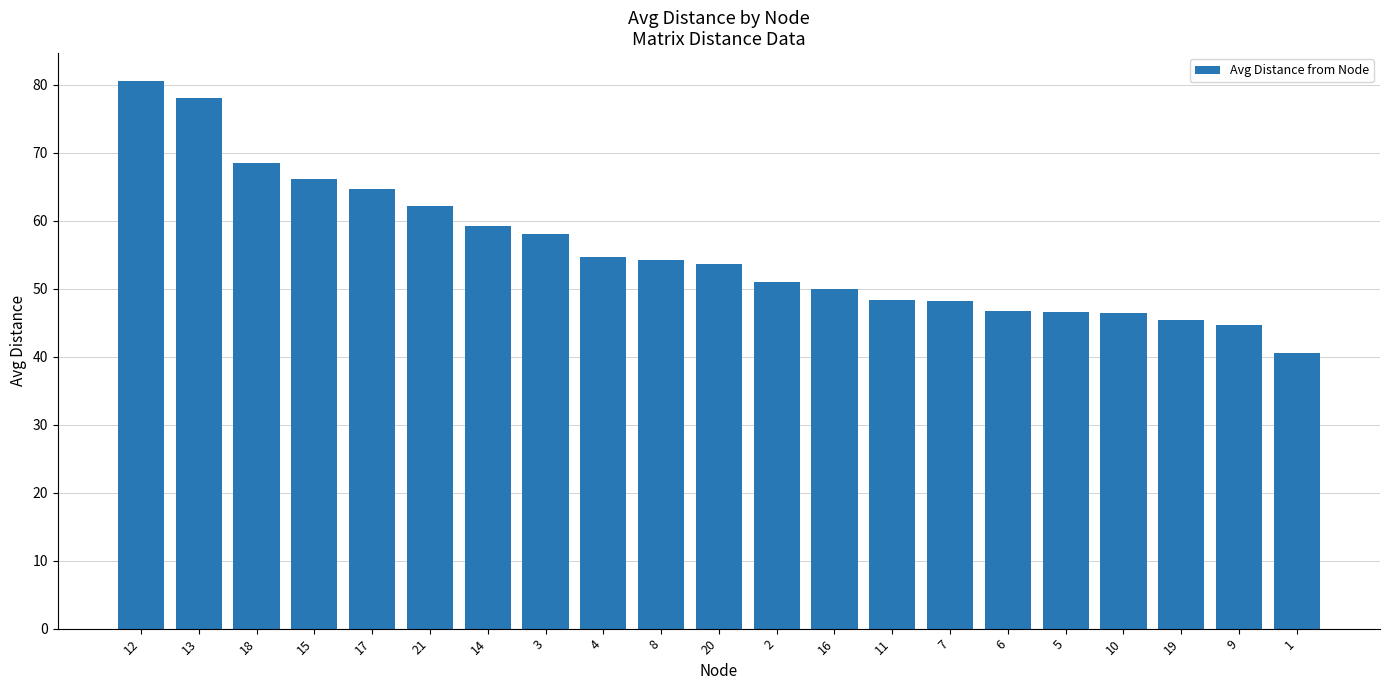

What value does the data have at 1?

40.5